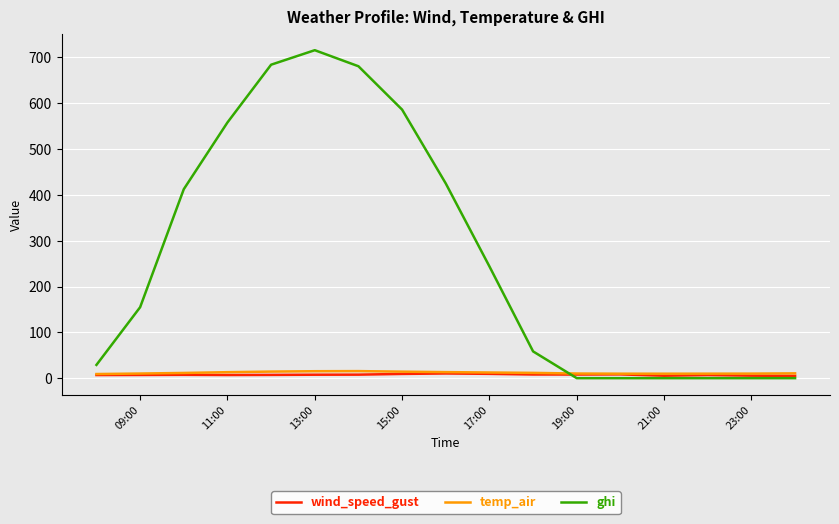

True or false: ghi has more than 0 interior local peaks.

True